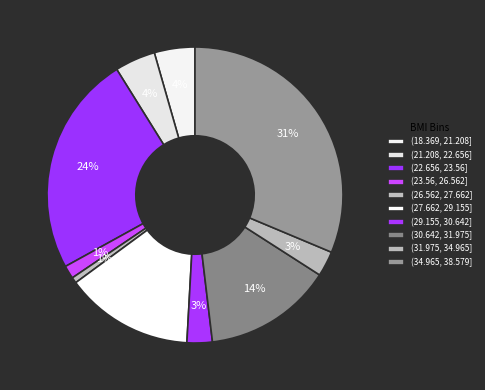

How many segments does this pie chart have?

10